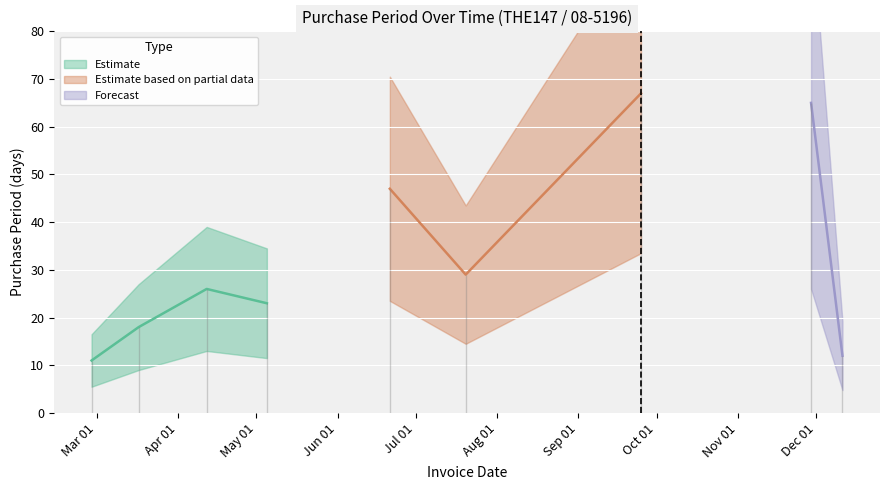

List the labels in order of value, largest first.

2017-09-25, 2017-11-29, 2017-06-21, 2017-07-20, 2017-04-12, 2017-05-05, 2017-03-17, 2017-12-11, 2017-02-27